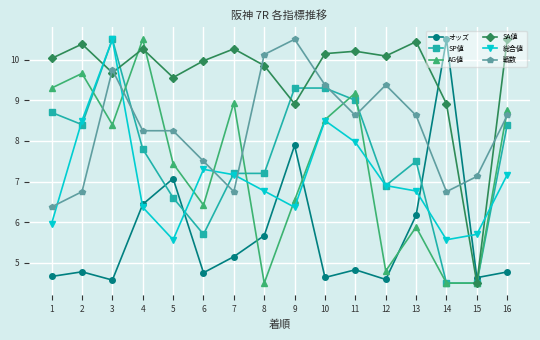

What are all the series names shown in the legend?

オッズ, SP値, AG値, SA値, 総合値, 戦数